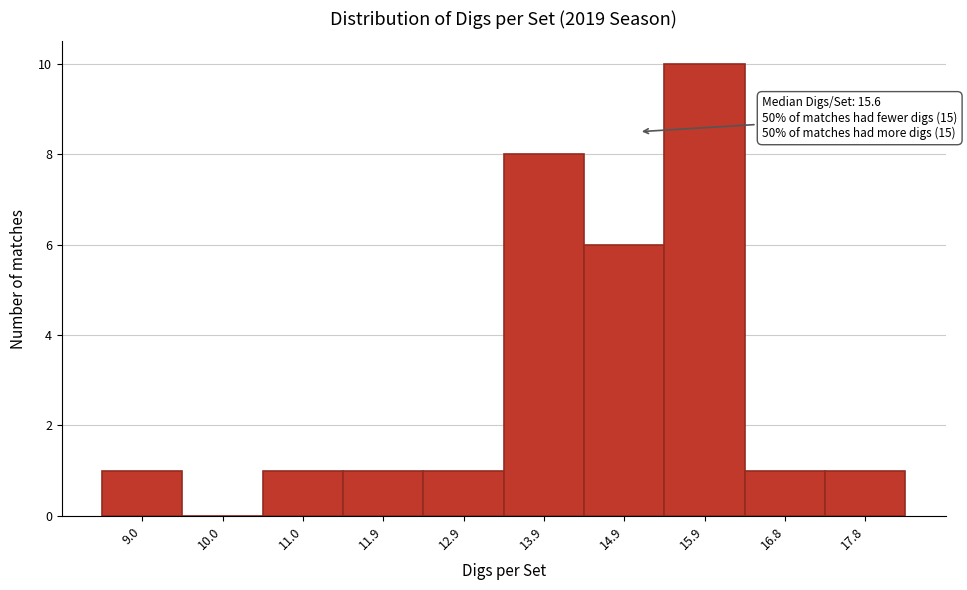

Reading left to right, list all the values displayed in this chart.

9.0=1	10.0=0	11.0=1	11.9=1	12.9=1	13.9=8	14.9=6	15.9=10	16.8=1	17.8=1